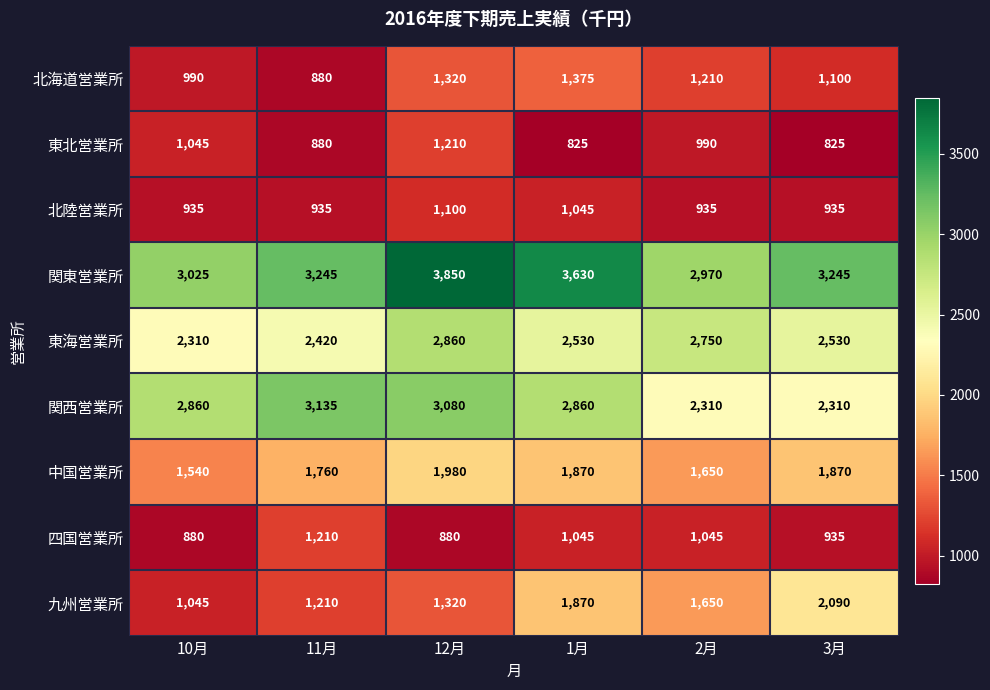

How many 中国営業所 values are between 1650 and 1870?

4